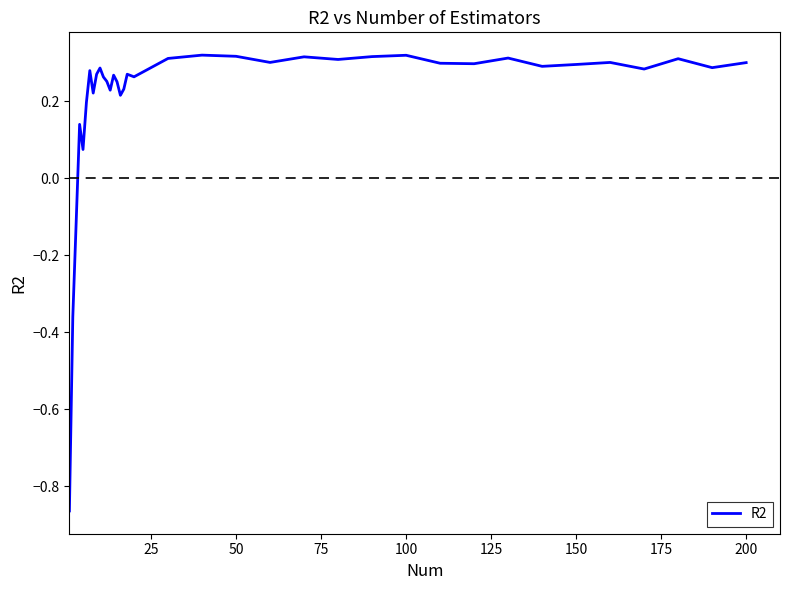

What is the difference between the maximum and minimum values?

1.2